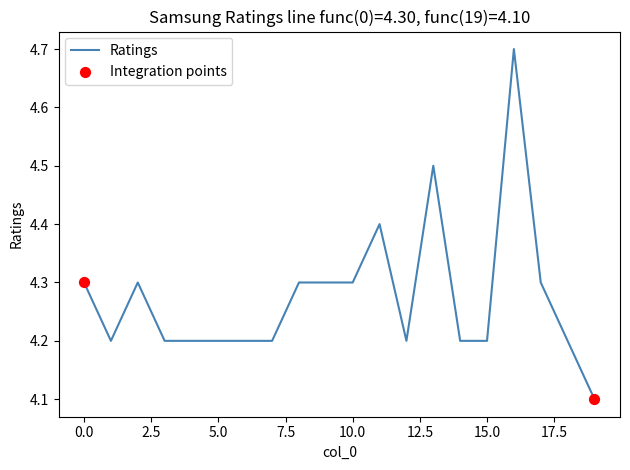

What is the smallest value displayed?

4.1